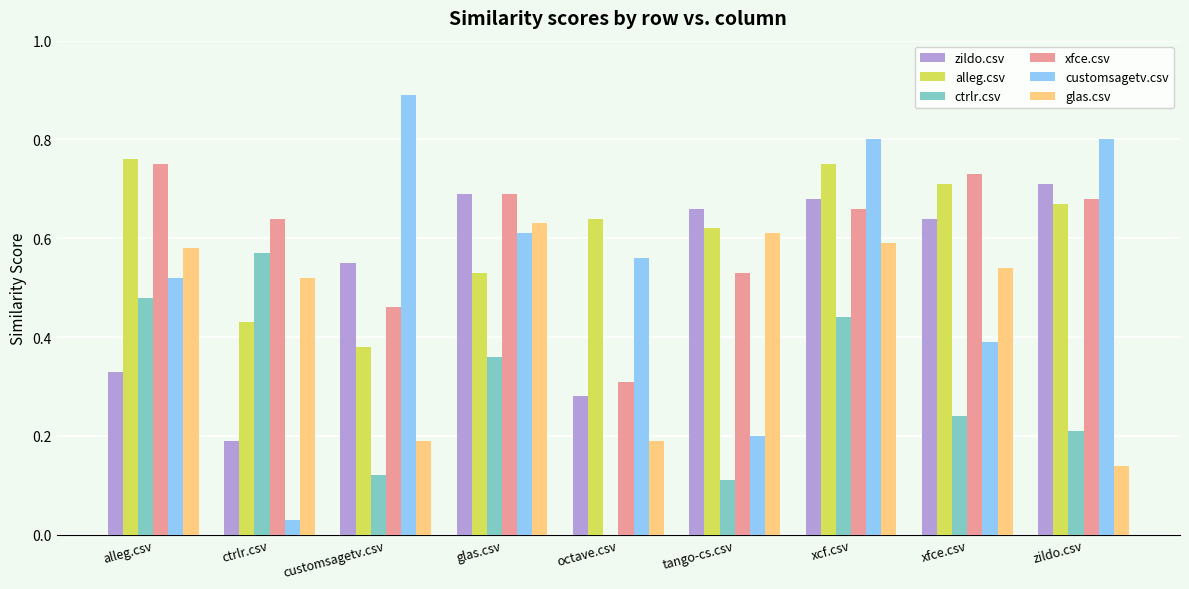

The value of alleg.csv at ctrlr.csv is 0.2. True or false?

False